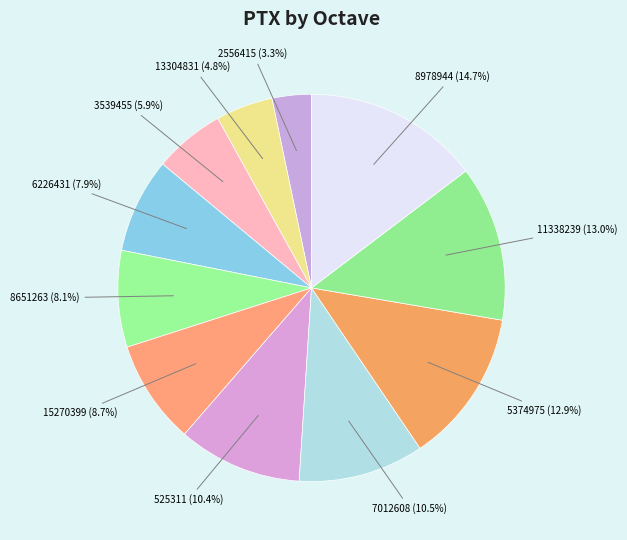

Combined, what portion of the pie is 6226431 and 7012608?

18.4%